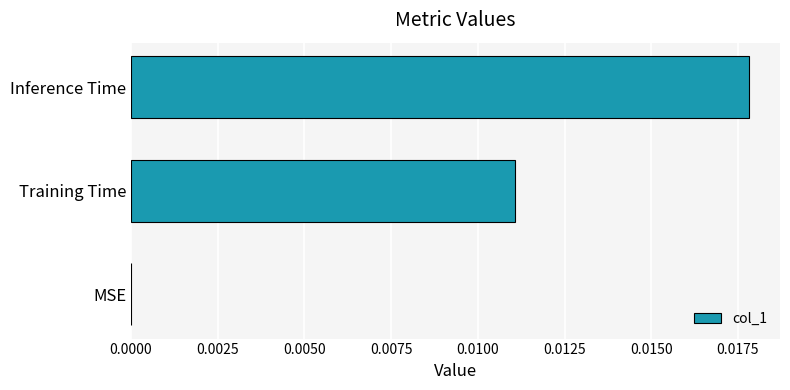

The chart shows a value of 0.0 at Training Time. True or false?

True